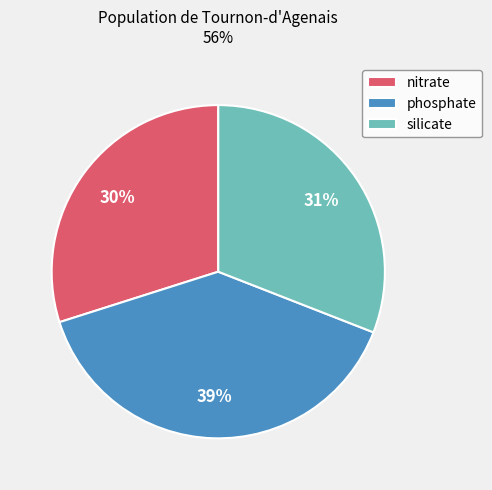

Which category has the biggest portion of the pie?

phosphate